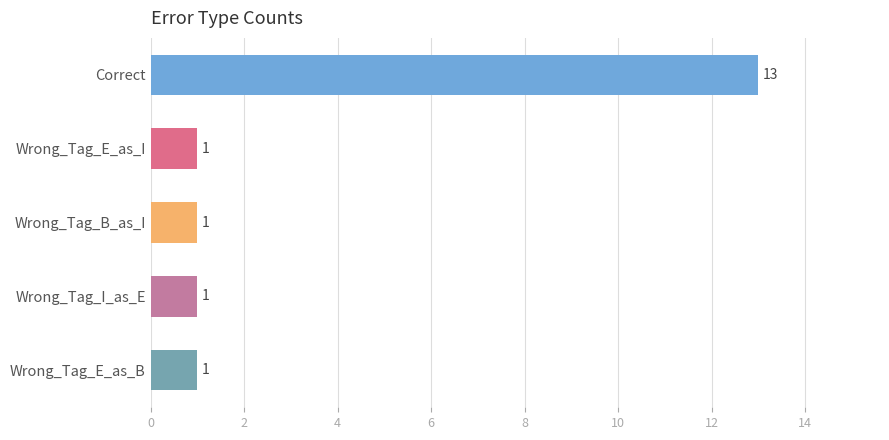

Is it true that the value at Wrong_Tag_I_as_E is 0?

False